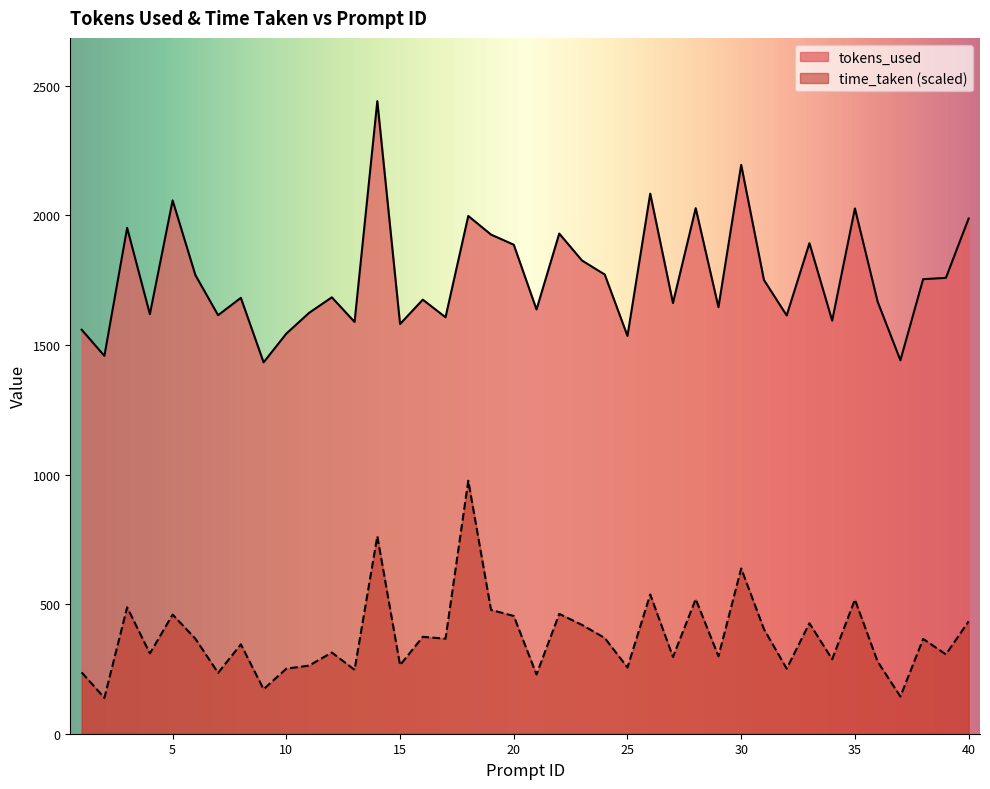

How many lines are shown in the chart?

2